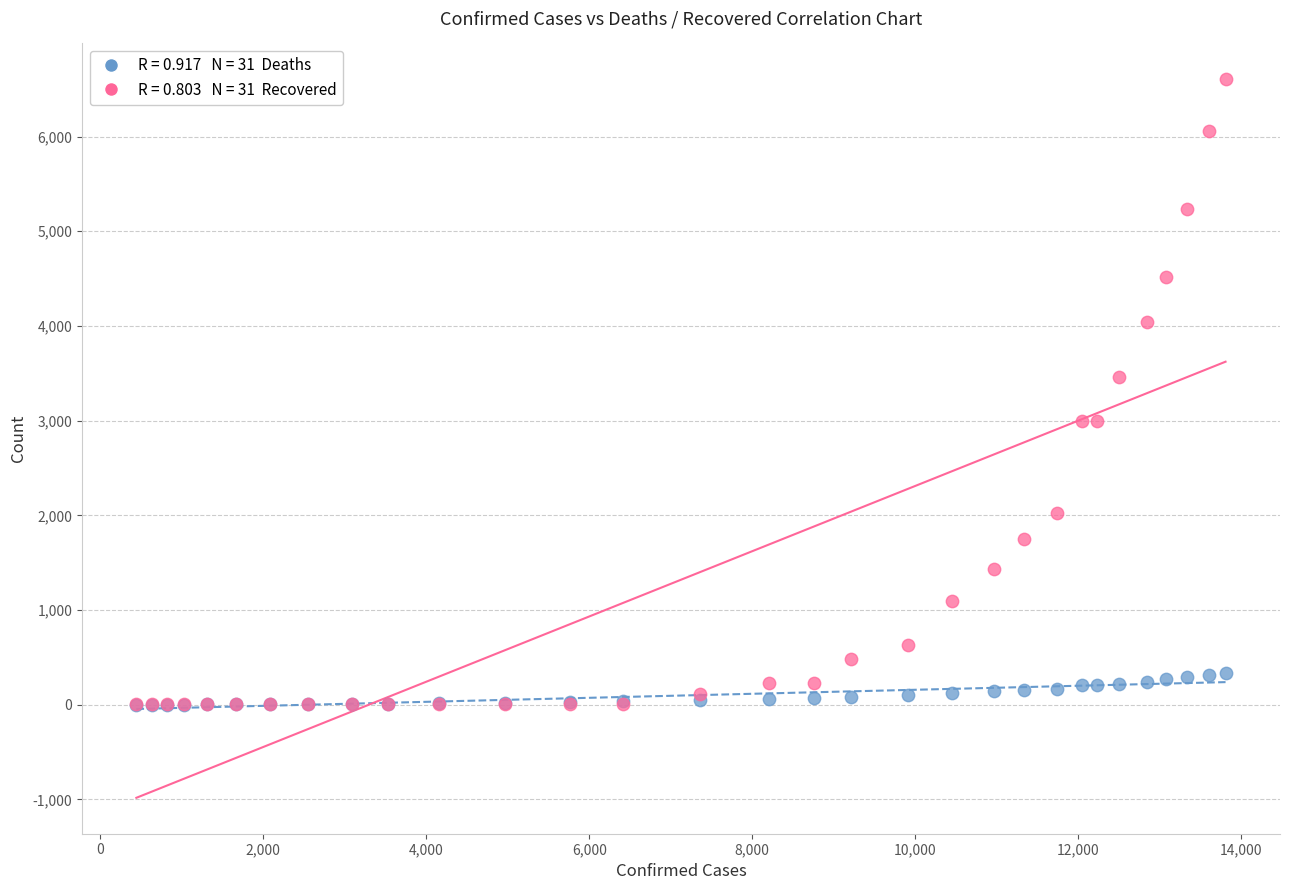

Across all series, what Y value is closest to 3302?

3463